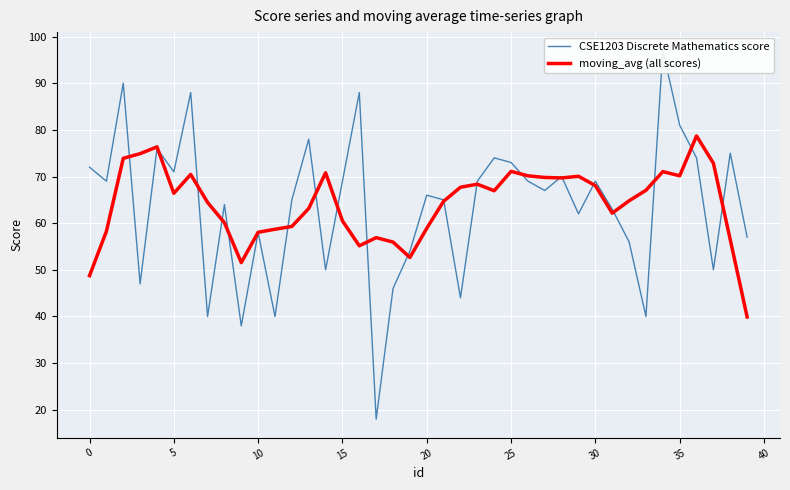

At which label does CSE1203 Discrete Mathematics score reach its minimum?

17